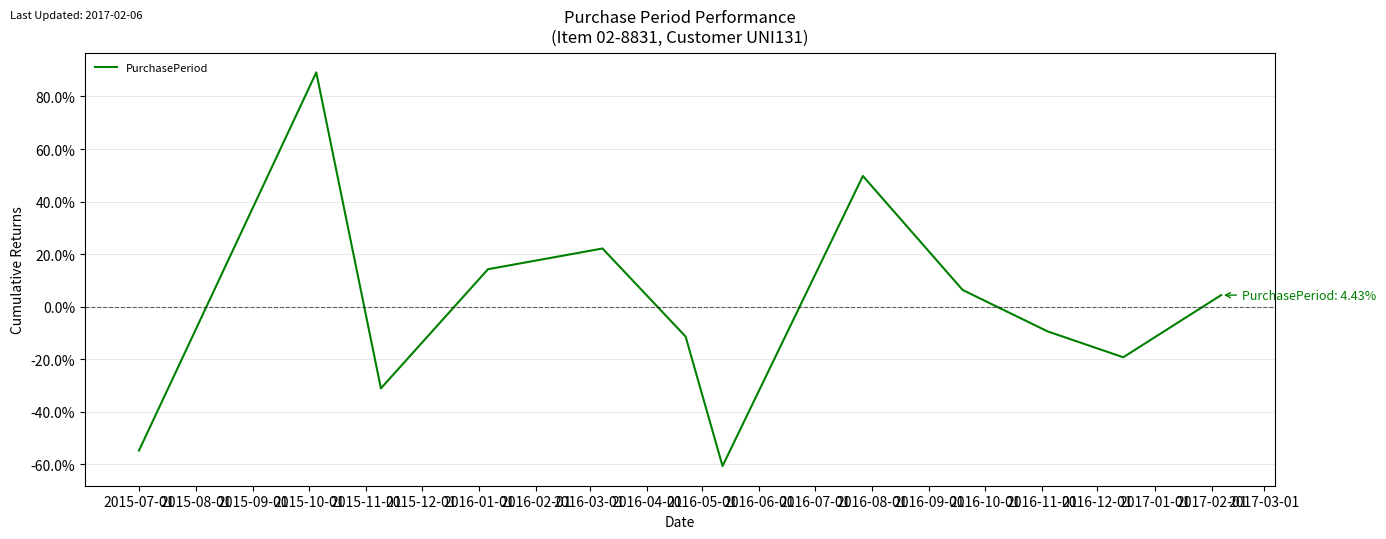

What is the minimum value shown in the chart?

-60.6